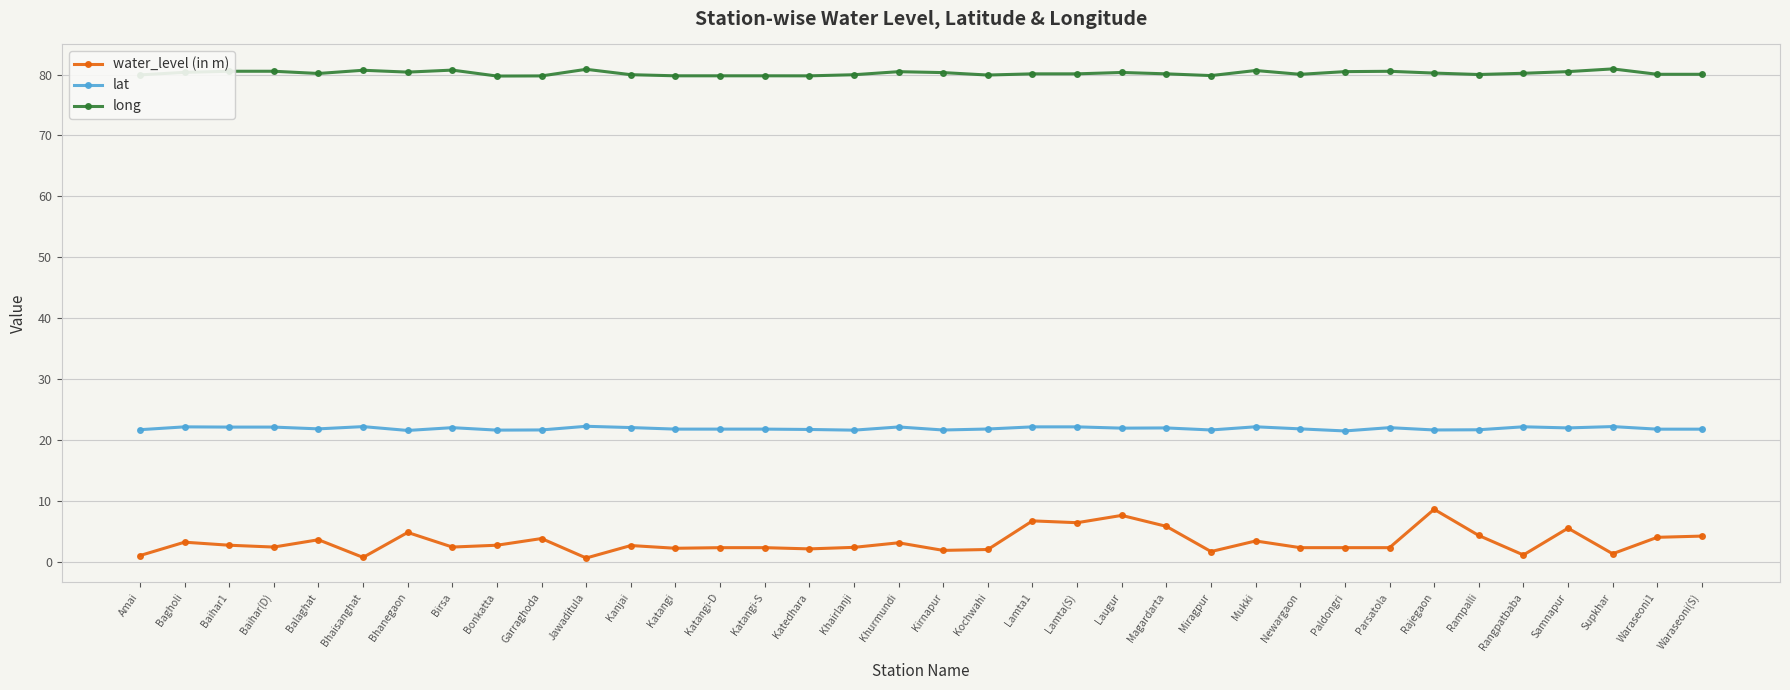

What is the minimum value for long?

79.8